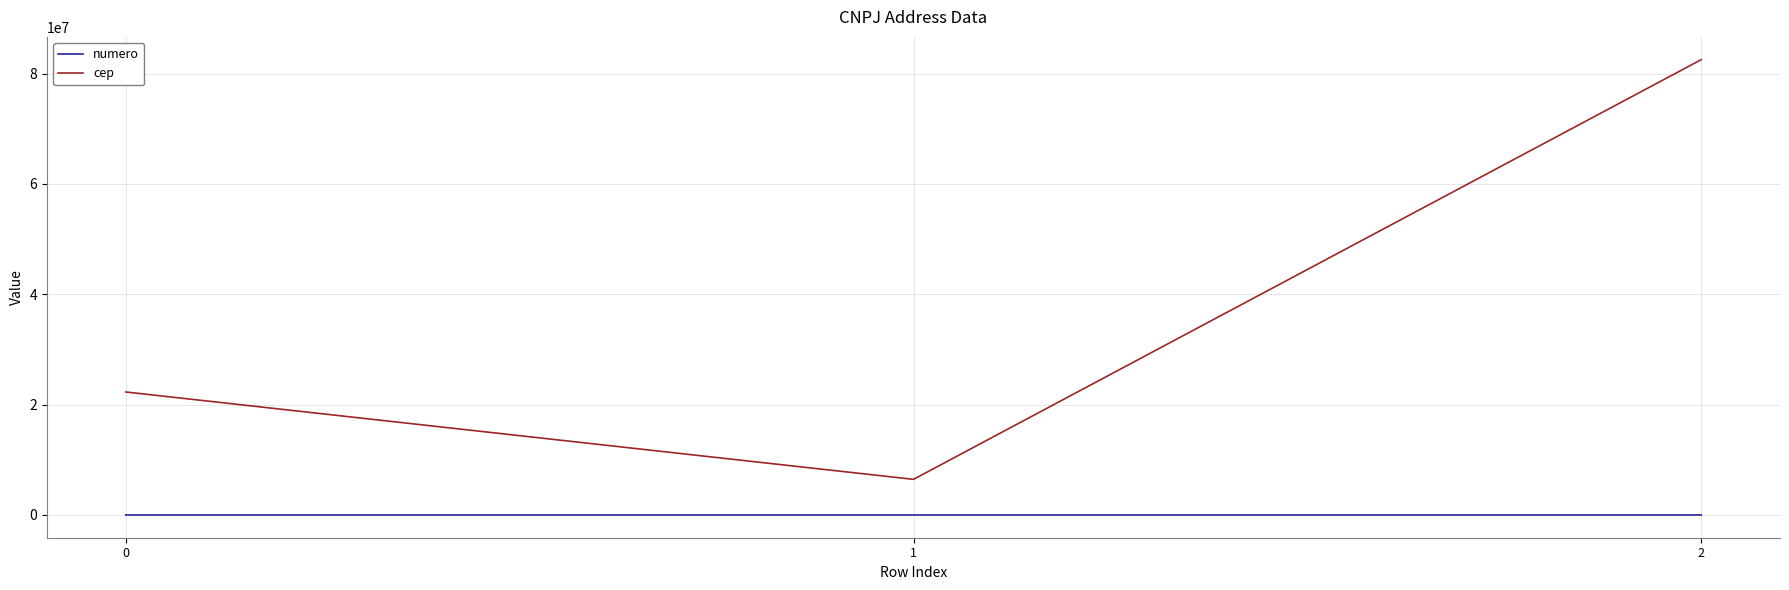

At which label does numero first exceed 297?

1